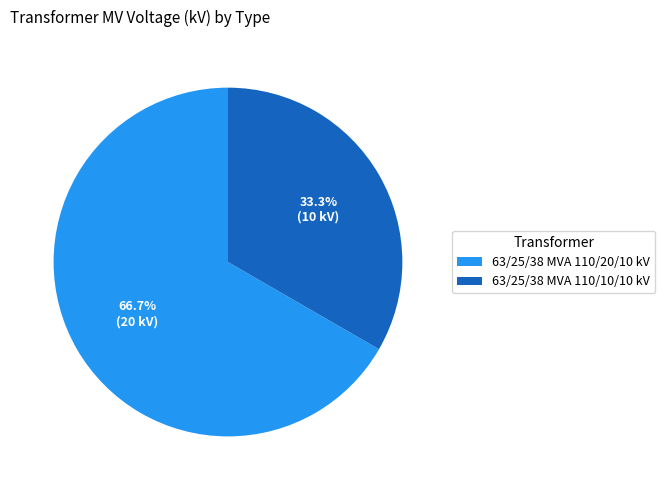

To the nearest percent, what percentage of the pie is 63/25/38 MVA 110/10/10 kV?

33%